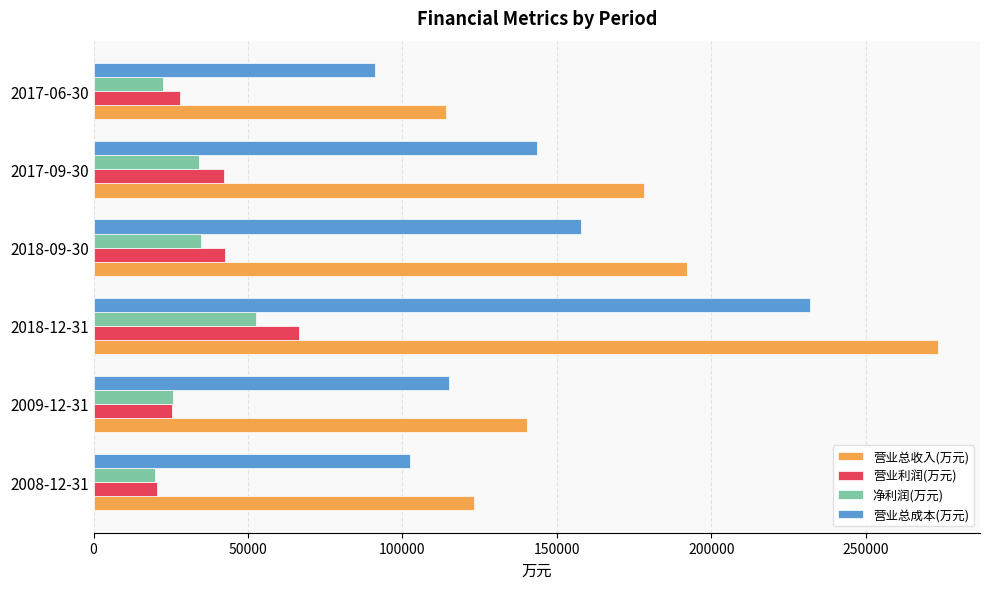

What is the maximum value for 营业总收入(万元)?

273322